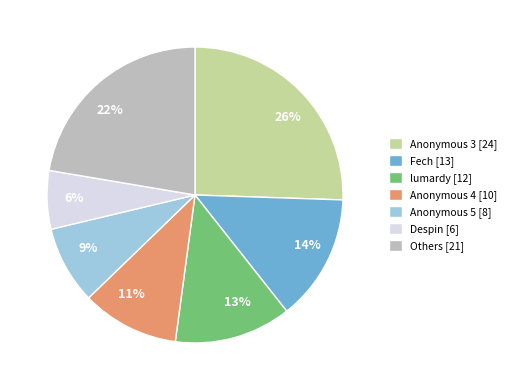

To the nearest percent, what portion does 14% represent?

14%